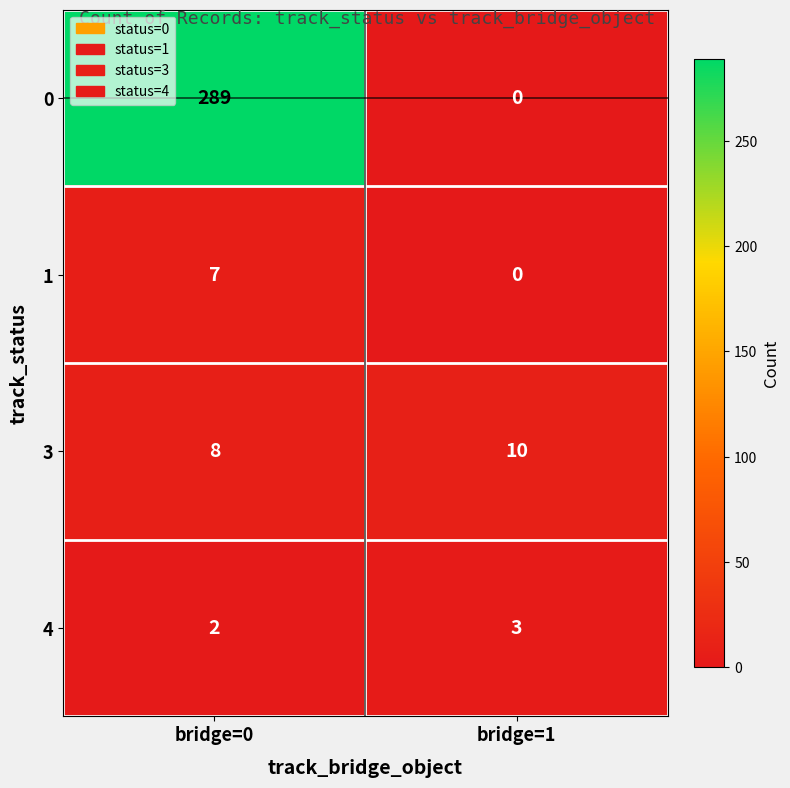

How many distinct data groups are displayed?

4